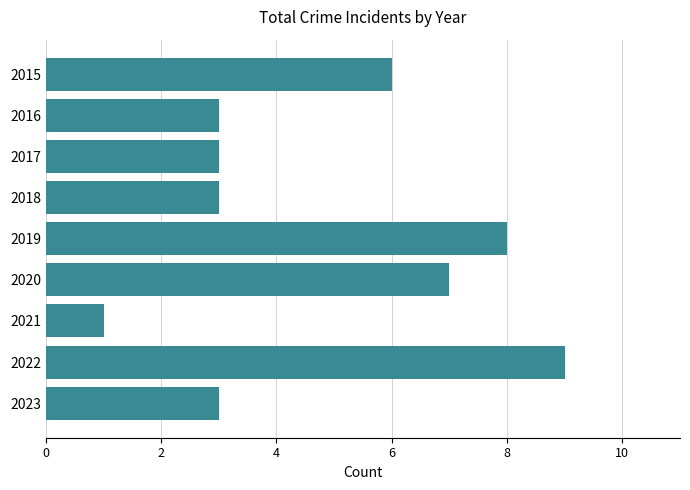

At which label is the value closest to 5?

2015